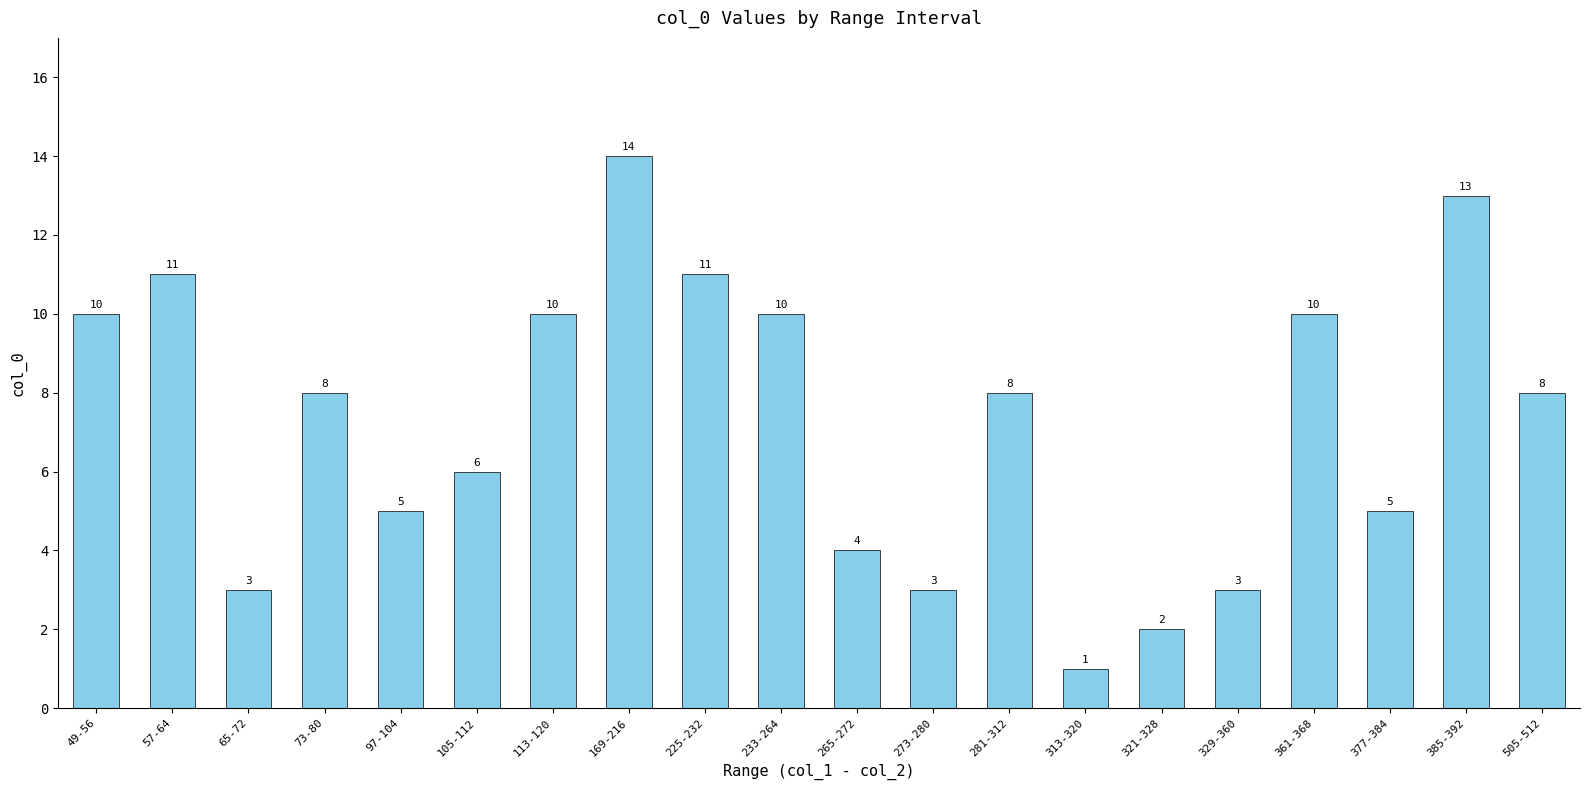

Reading left to right, what are all the values shown in this chart?

49-56=10	57-64=11	65-72=3	73-80=8	97-104=5	105-112=6	113-120=10	169-216=14	225-232=11	233-264=10	265-272=4	273-280=3	281-312=8	313-320=1	321-328=2	329-360=3	361-368=10	377-384=5	385-392=13	505-512=8